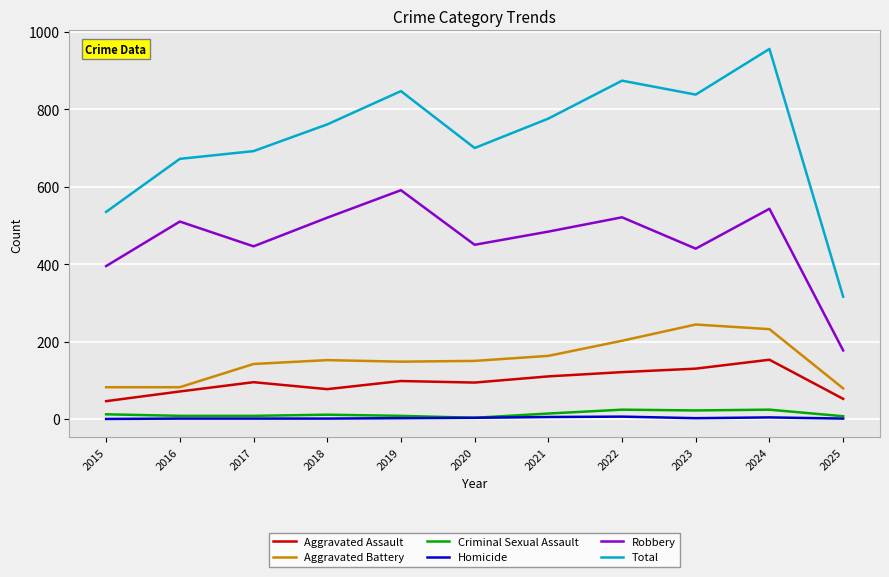

What are all the series names shown in the legend?

Aggravated Assault, Aggravated Battery, Criminal Sexual Assault, Homicide, Robbery, Total